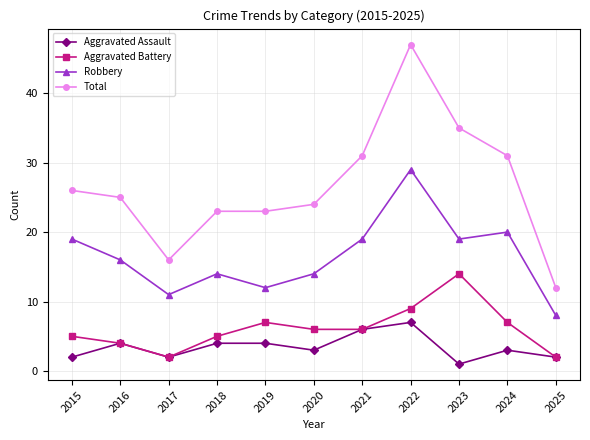

True or false: Aggravated Battery and Total intersect in this chart.

False